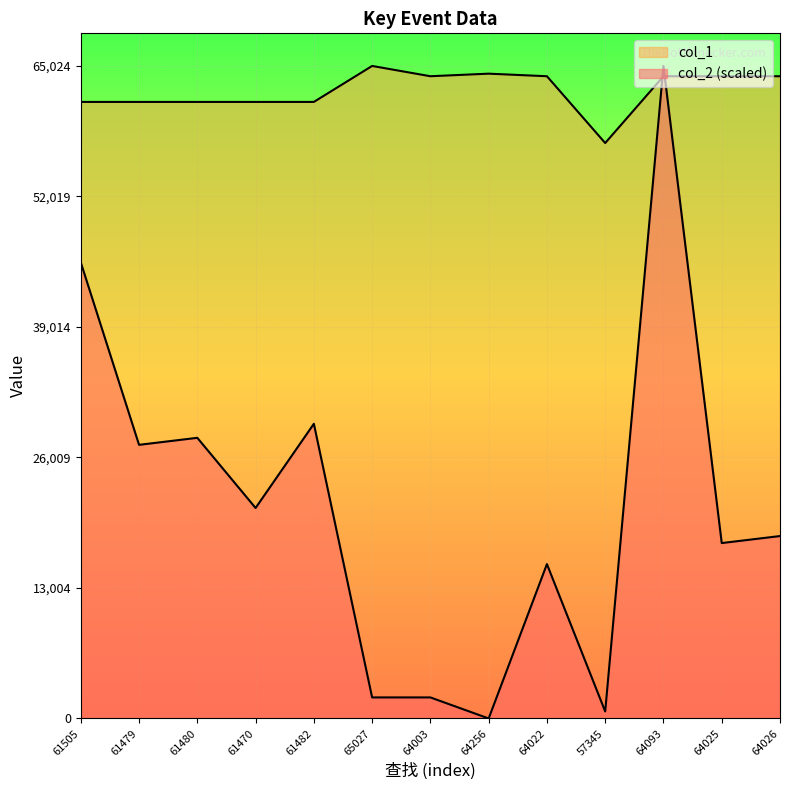

At 61480, list the series in order from largest to smallest.

col_1, col_2